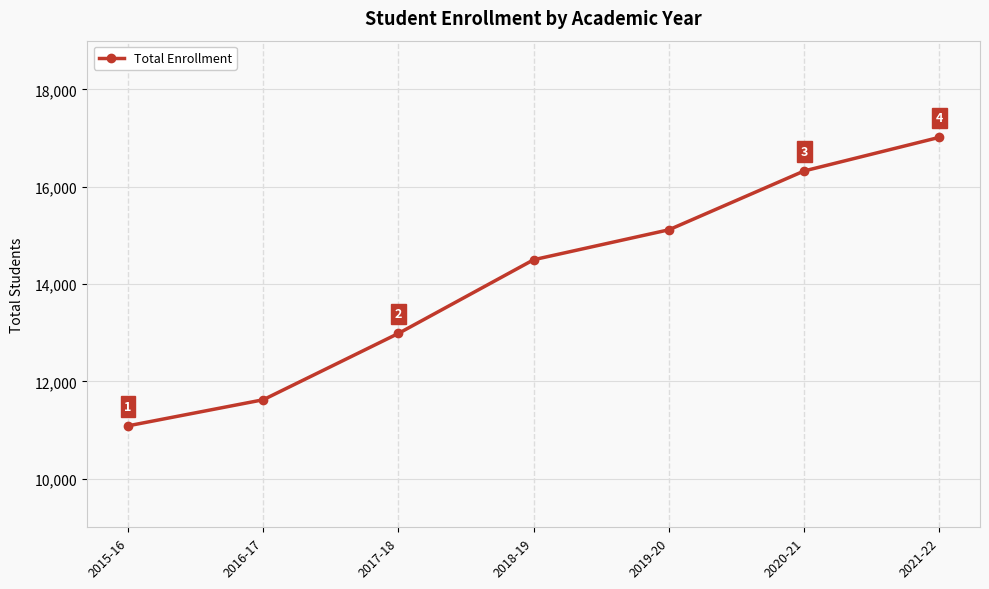

Read the value at 2021-22, to the nearest 100.

17000